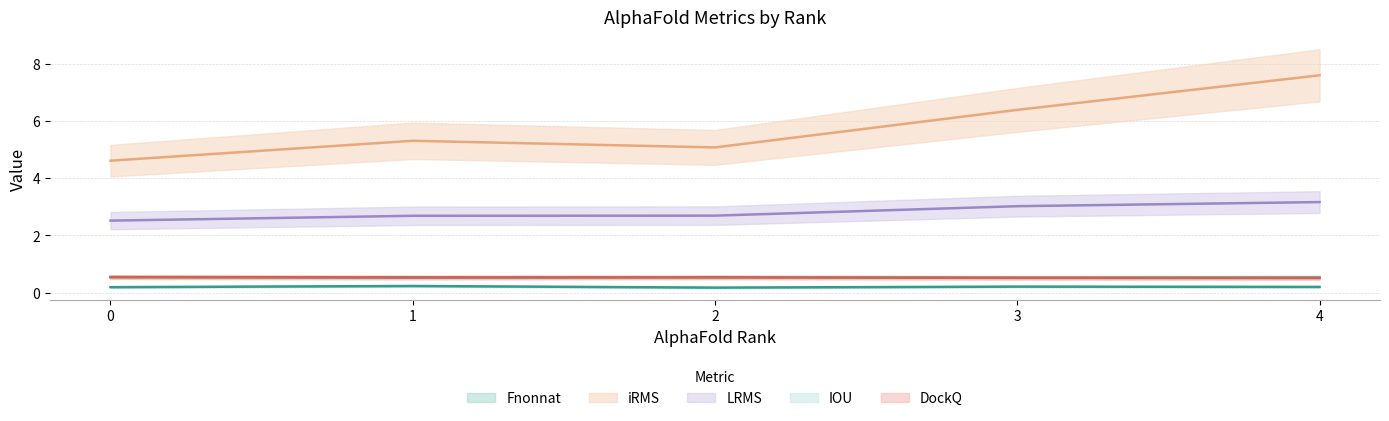

True or false: LRMS and Fnonnat cross at least once.

False